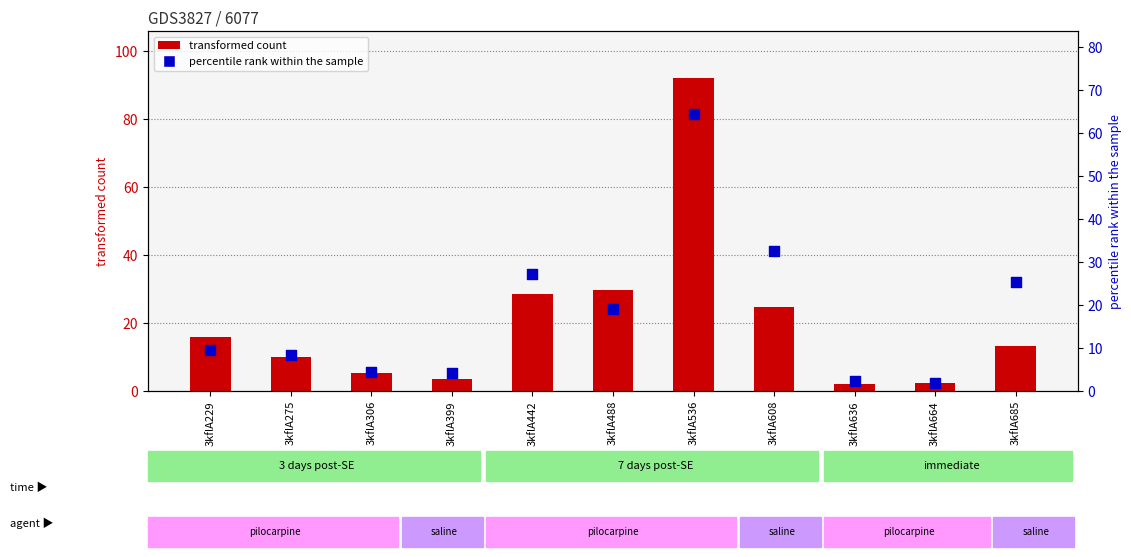

What are all the series names shown in the legend?

transformed count, percentile rank within the sample